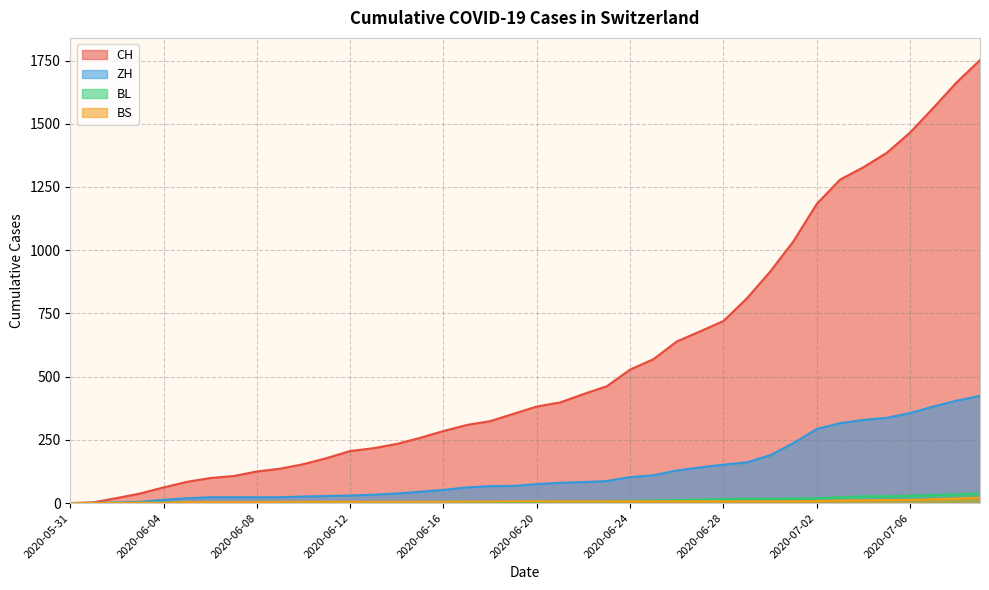

Reading right to left, extract all data points from this chart.

CH: 2020-07-09=1752	2020-07-08=1664	2020-07-07=1563	2020-07-06=1465	2020-07-05=1385	2020-07-04=1328	2020-07-03=1279	2020-07-02=1183	2020-07-01=1035	2020-06-30=915	2020-06-29=809	2020-06-28=720	2020-06-27=679	2020-06-26=639	2020-06-25=569	2020-06-24=528	2020-06-23=462	2020-06-22=431	2020-06-21=398	2020-06-20=382	2020-06-19=353	2020-06-18=324	2020-06-17=309	2020-06-16=285	2020-06-15=258	2020-06-14=234	2020-06-13=217	2020-06-12=206	2020-06-11=178	2020-06-10=154	2020-06-09=136	2020-06-08=125	2020-06-07=107	2020-06-06=99	2020-06-05=84	2020-06-04=62	2020-06-03=38	2020-06-02=20	2020-06-01=3	2020-05-31=0
ZH: 2020-07-09=424	2020-07-08=405	2020-07-07=382	2020-07-06=356	2020-07-05=337	2020-07-04=329	2020-07-03=316	2020-07-02=293	2020-07-01=237	2020-06-30=189	2020-06-29=161	2020-06-28=152	2020-06-27=141	2020-06-26=129	2020-06-25=110	2020-06-24=103	2020-06-23=87	2020-06-22=83	2020-06-21=80	2020-06-20=75	2020-06-19=68	2020-06-18=67	2020-06-17=62	2020-06-16=52	2020-06-15=45	2020-06-14=38	2020-06-13=33	2020-06-12=30	2020-06-11=28	2020-06-10=26	2020-06-09=23	2020-06-08=23	2020-06-07=23	2020-06-06=23	2020-06-05=19	2020-06-04=13	2020-06-03=5	2020-06-02=2	2020-06-01=0	2020-05-31=0
BL: 2020-07-09=38	2020-07-08=35	2020-07-07=32	2020-07-06=29	2020-07-05=27	2020-07-04=27	2020-07-03=23	2020-07-02=19	2020-07-01=18	2020-06-30=17	2020-06-29=17	2020-06-28=16	2020-06-27=14	2020-06-26=12	2020-06-25=10	2020-06-24=9	2020-06-23=7	2020-06-22=7	2020-06-21=7	2020-06-20=6	2020-06-19=5	2020-06-18=5	2020-06-17=5	2020-06-16=5	2020-06-15=4	2020-06-14=4	2020-06-13=4	2020-06-12=4	2020-06-11=4	2020-06-10=4	2020-06-09=3	2020-06-08=3	2020-06-07=3	2020-06-06=3	2020-06-05=3	2020-06-04=2	2020-06-03=2	2020-06-02=1	2020-06-01=1	2020-05-31=0
BS: 2020-07-09=21	2020-07-08=18	2020-07-07=15	2020-07-06=12	2020-07-05=12	2020-07-04=11	2020-07-03=10	2020-07-02=8	2020-07-01=7	2020-06-30=7	2020-06-29=7	2020-06-28=7	2020-06-27=7	2020-06-26=7	2020-06-25=7	2020-06-24=7	2020-06-23=7	2020-06-22=7	2020-06-21=7	2020-06-20=7	2020-06-19=7	2020-06-18=6	2020-06-17=6	2020-06-16=5	2020-06-15=5	2020-06-14=5	2020-06-13=5	2020-06-12=5	2020-06-11=5	2020-06-10=5	2020-06-09=5	2020-06-08=4	2020-06-07=4	2020-06-06=4	2020-06-05=4	2020-06-04=1	2020-06-03=1	2020-06-02=0	2020-06-01=0	2020-05-31=0